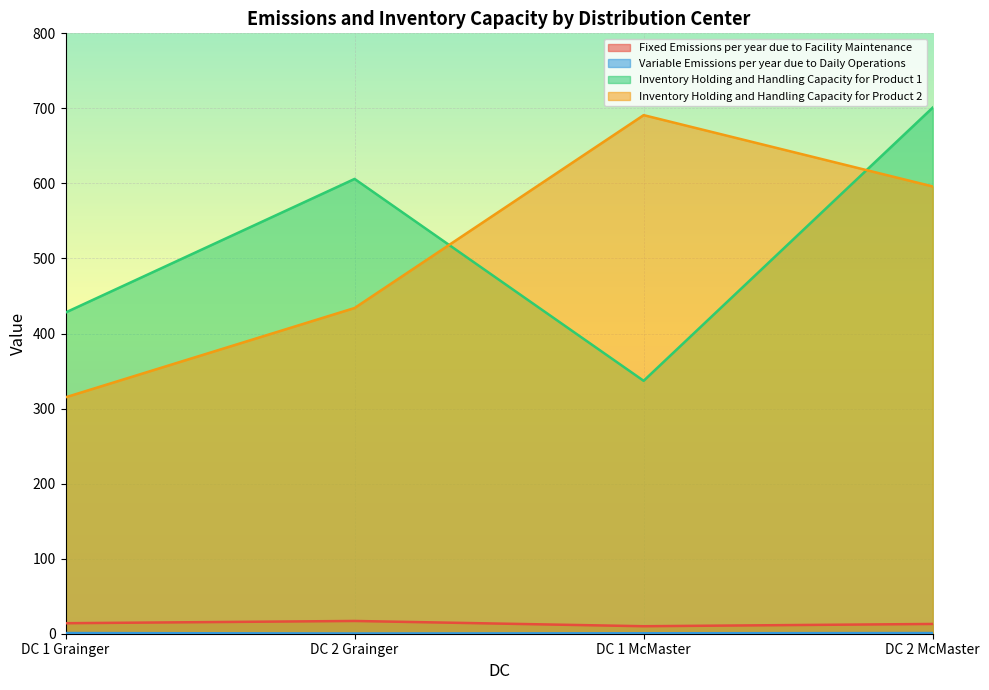

Count the number of categories in the chart.

4